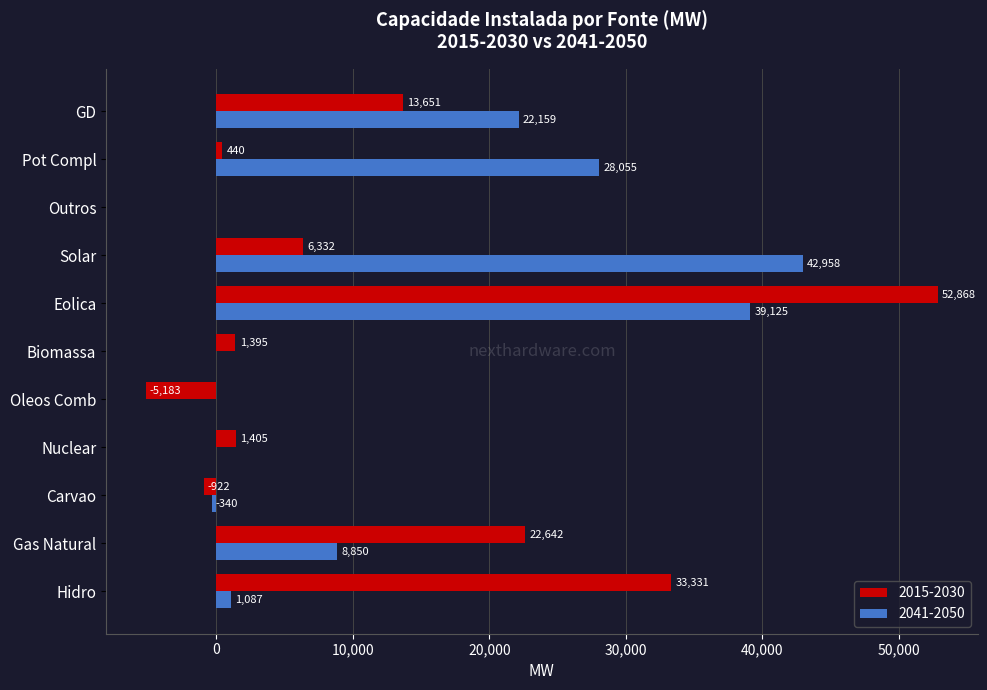

Read the 2015-2030 value at Carvao.

-922